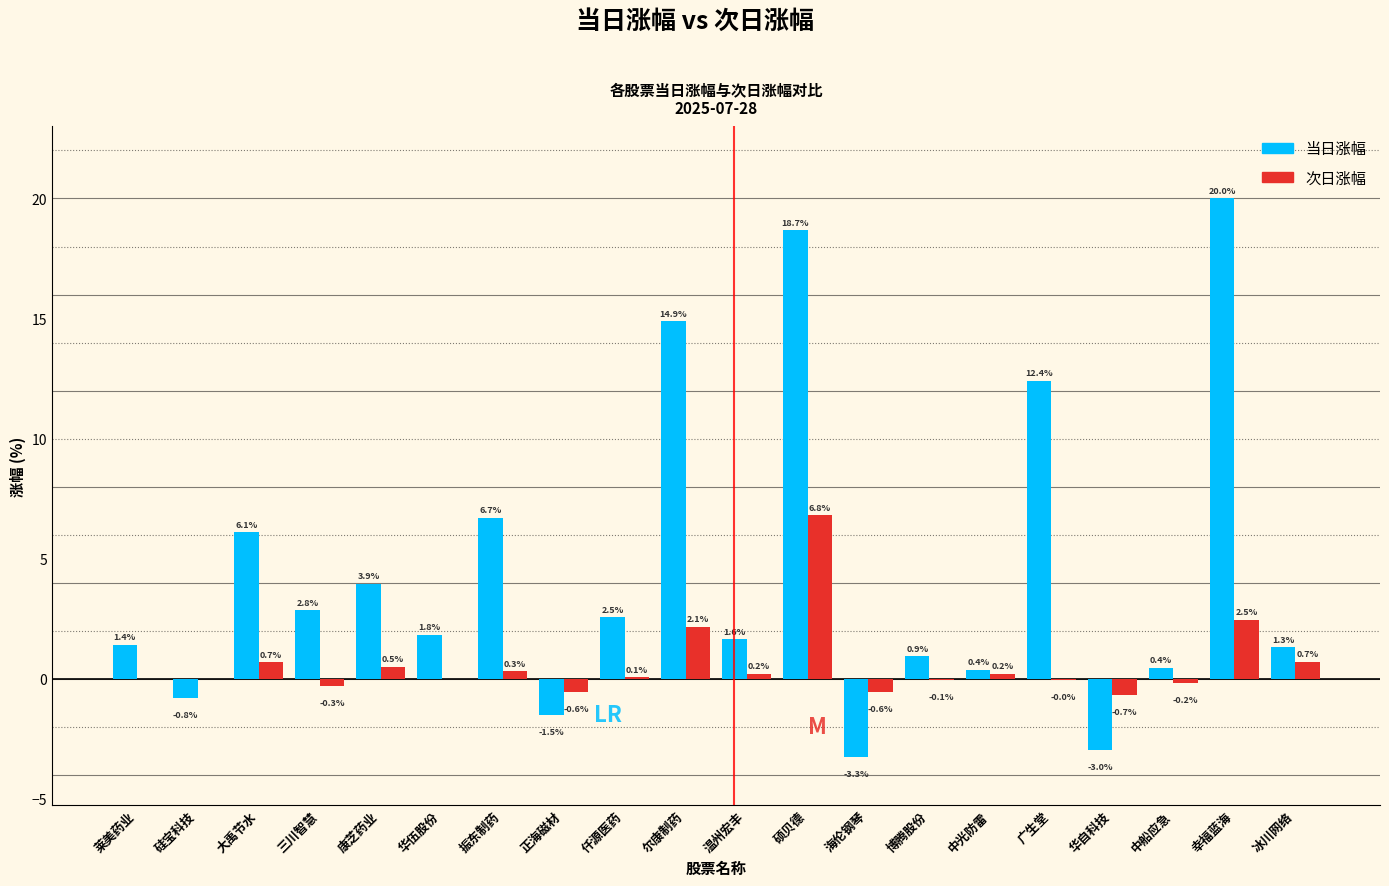

What is the maximum value shown in the chart?

20.0